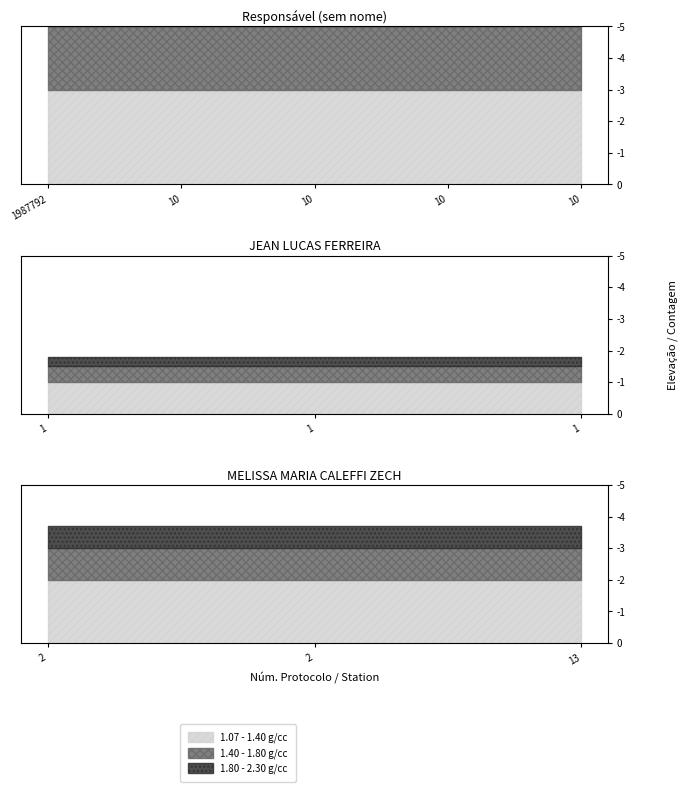

How many values in the 1.07 - 1.40 g/cc series are below 2?

3